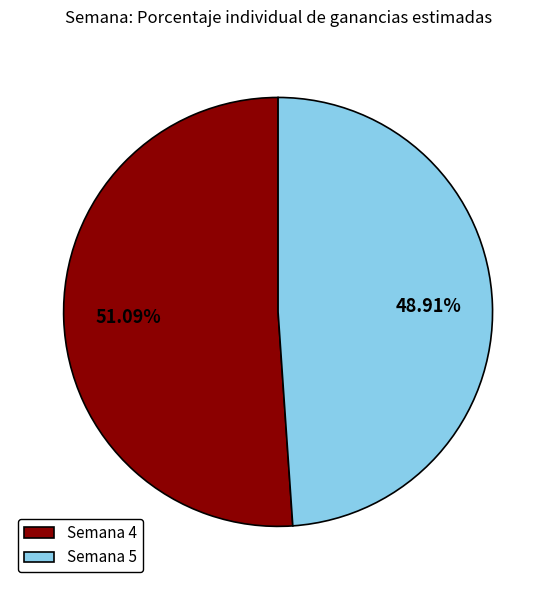

Which category accounts for the majority?

Semana 4